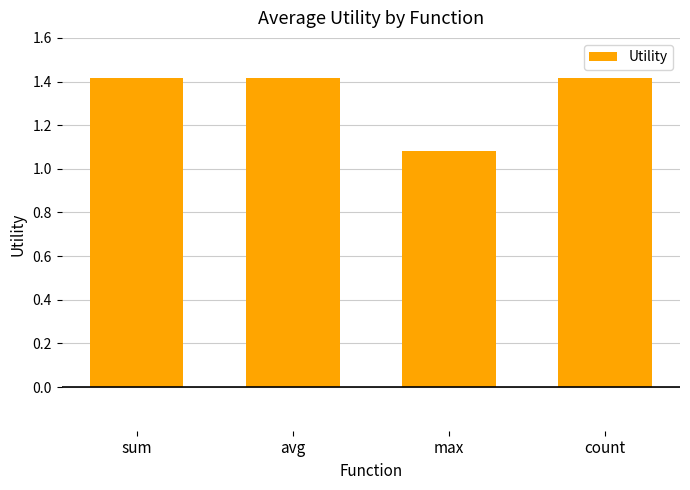

How many bars are there in total?

4